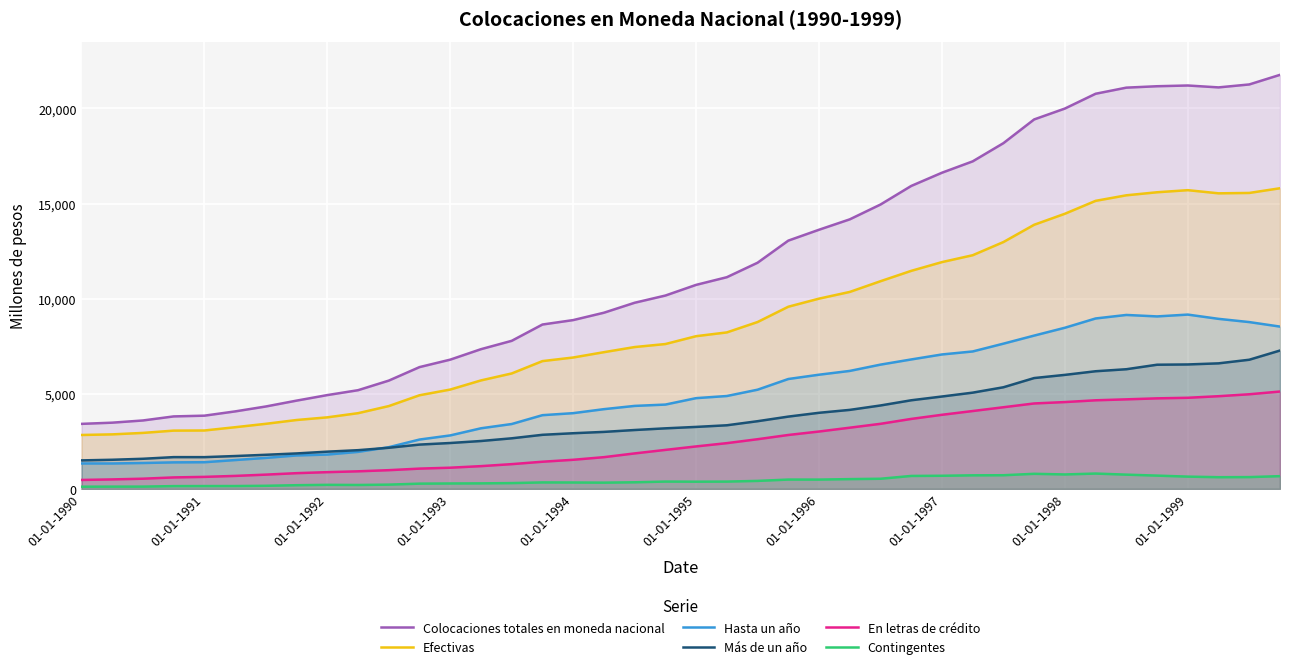

What is the maximum value shown in the chart?

21763